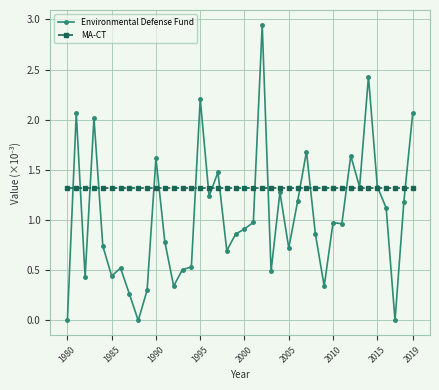

Which series has the largest total across all categories?

MA-CT